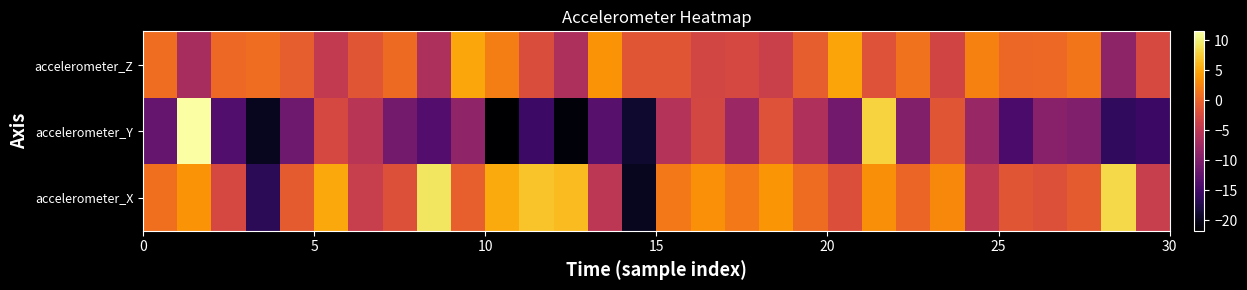

Reading right to left, extract all data points from this chart.

accelerometer_Z: -2.6	-8.9	1.4	0.4	0.3	2.3	-3.1	1.1	-1.7	4.8	-0.5	-3.8	-2.7	-3.0	-1.3	-1.3	3.6	-6.4	-2.3	2.0	5.0	-6.4	0.4	-1.3	-4.5	-0.5	0.8	0.4	-6.8	0.7
accelerometer_Y: -15.6	-16.4	-10.0	-9.3	-14.4	-8.1	-1.3	-9.8	7.9	-11.2	-6.2	-1.7	-7.9	-2.9	-5.8	-19.0	-13.2	-21.3	-15.6	-21.8	-8.7	-13.7	-11.1	-5.4	-2.7	-11.5	-19.9	-13.8	11.5	-12.2
accelerometer_X: -4.1	8.3	-0.7	-1.8	-1.4	-4.8	2.9	0.1	3.3	-2.0	0.7	3.7	1.6	3.3	1.7	-19.9	-5.1	6.4	6.9	5.2	-0.4	9.2	-1.9	-4.1	5.0	-0.8	-16.8	-2.8	3.6	0.9